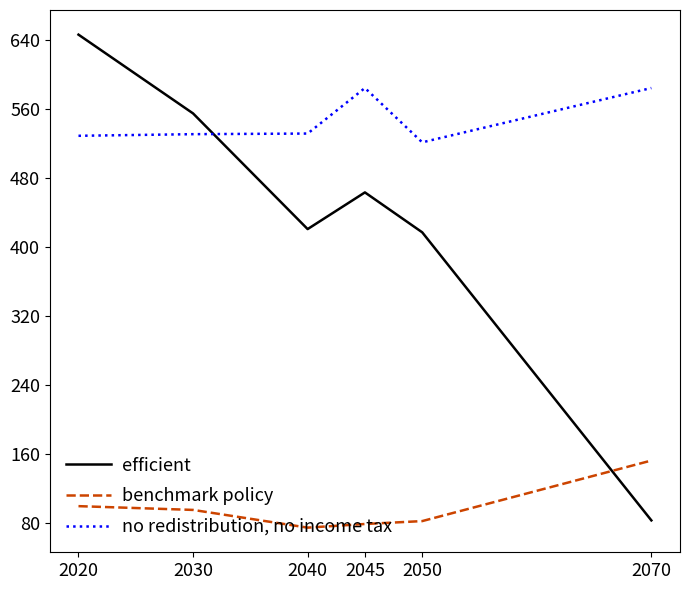

True or false: benchmark policy and no redistribution, no income tax cross at least once.

False